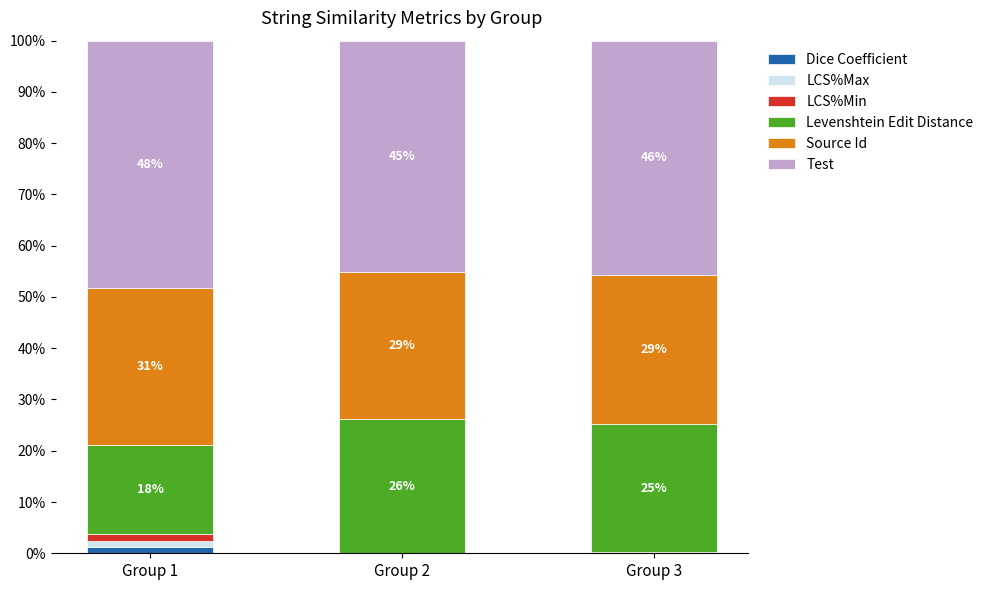

What is the total value across all series at Group 2?

100.0